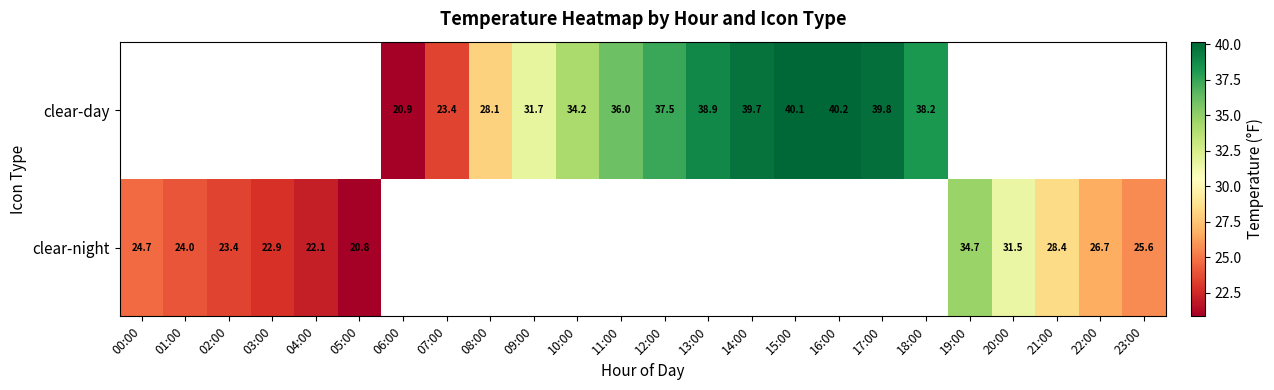

Is the value of clear-night at 00:00 greater than the value of clear-day at 08:00?

No